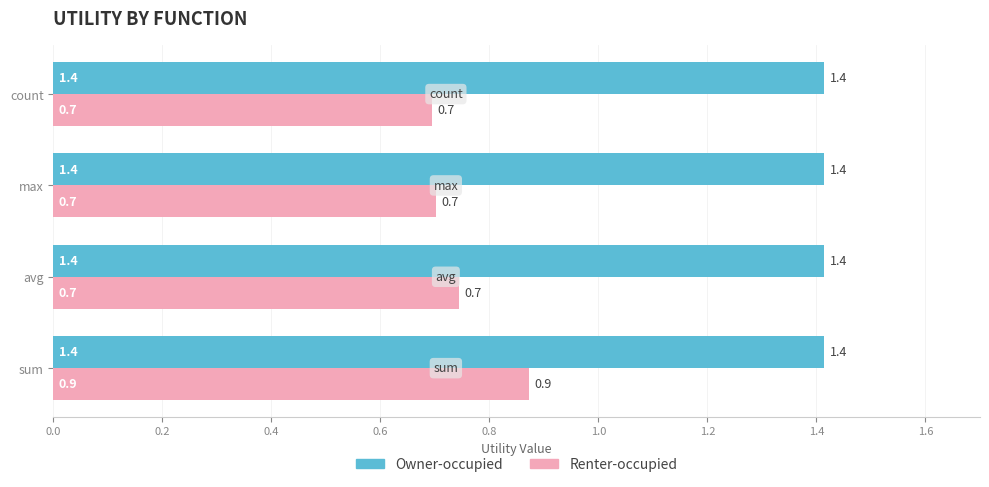

Which series has the largest total across all categories?

Owner-occupied